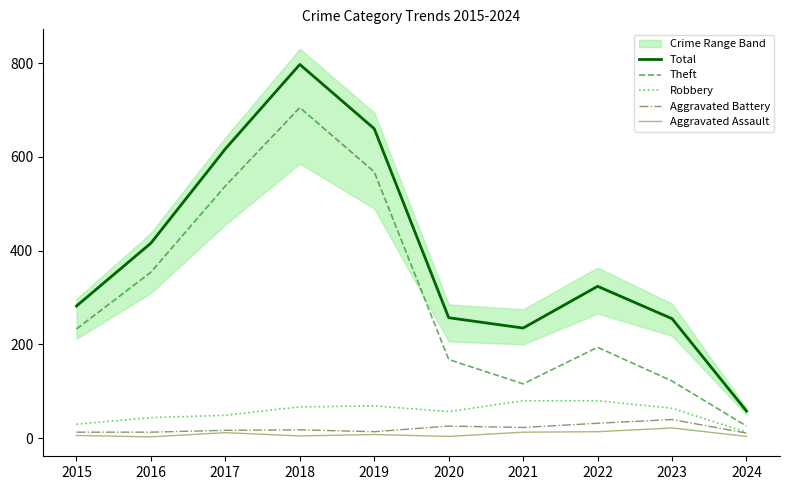

Read the Theft value at 2016, to the nearest 10.

350